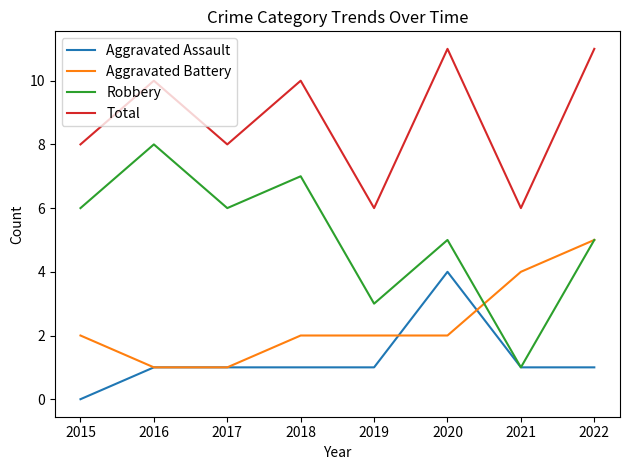

Which series has the largest total across all categories?

Total